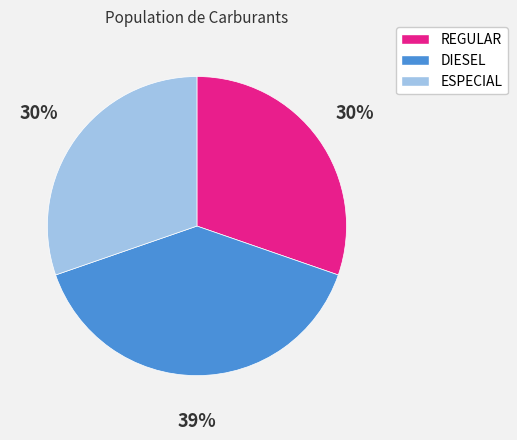

The REGULAR slice represents 25% of the pie. True or false?

False